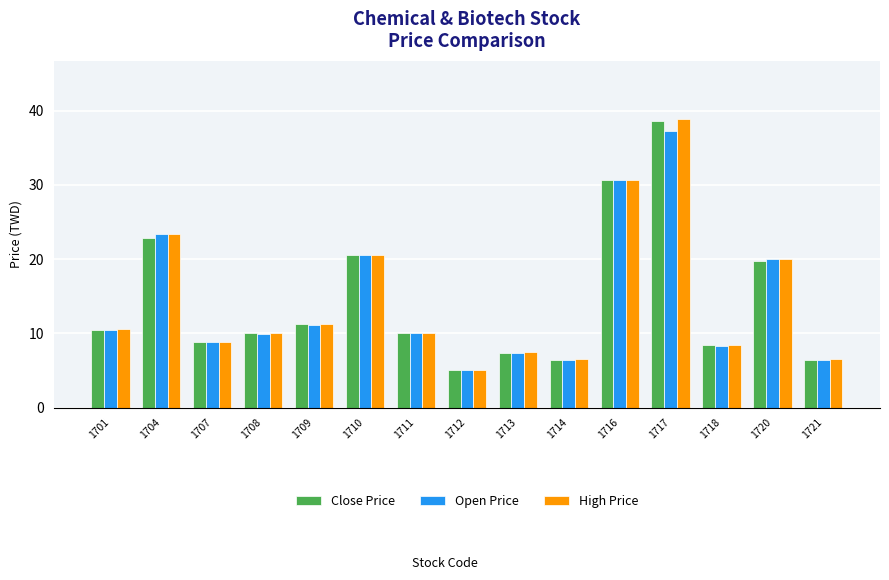

What is the value of the Open Price bar at the 1st from the left?

10.4